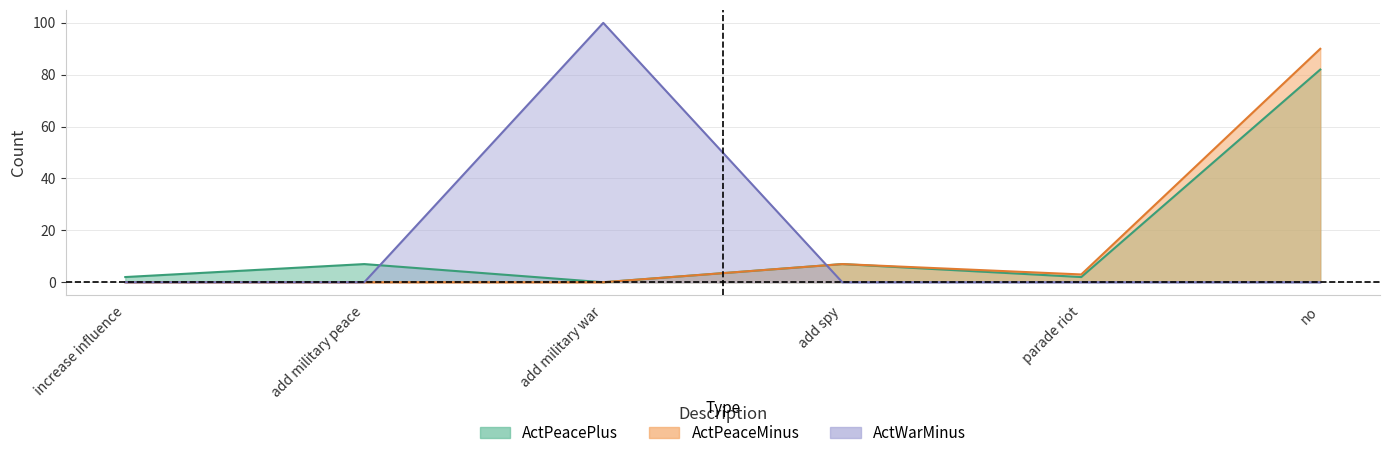

The value of ActPeaceMinus at parade riot is 2. True or false?

False